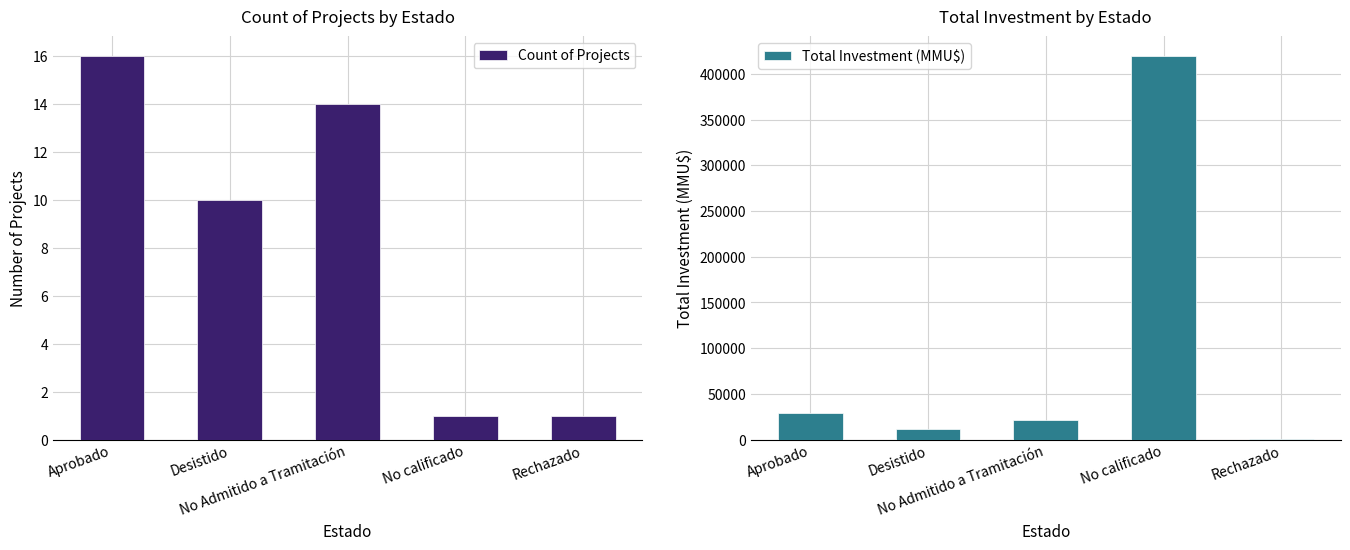

What position from the left is Aprobado?

1